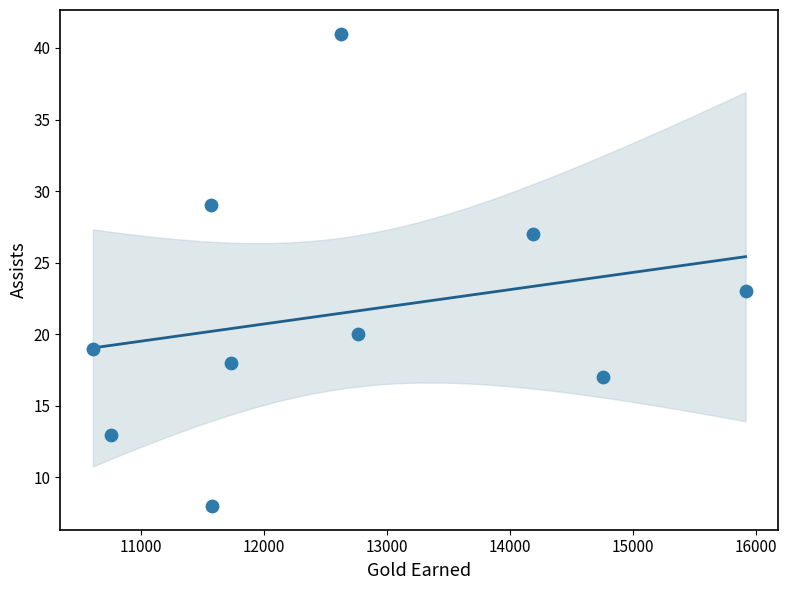

What Y value in the scatter plot is closest to 24?

23